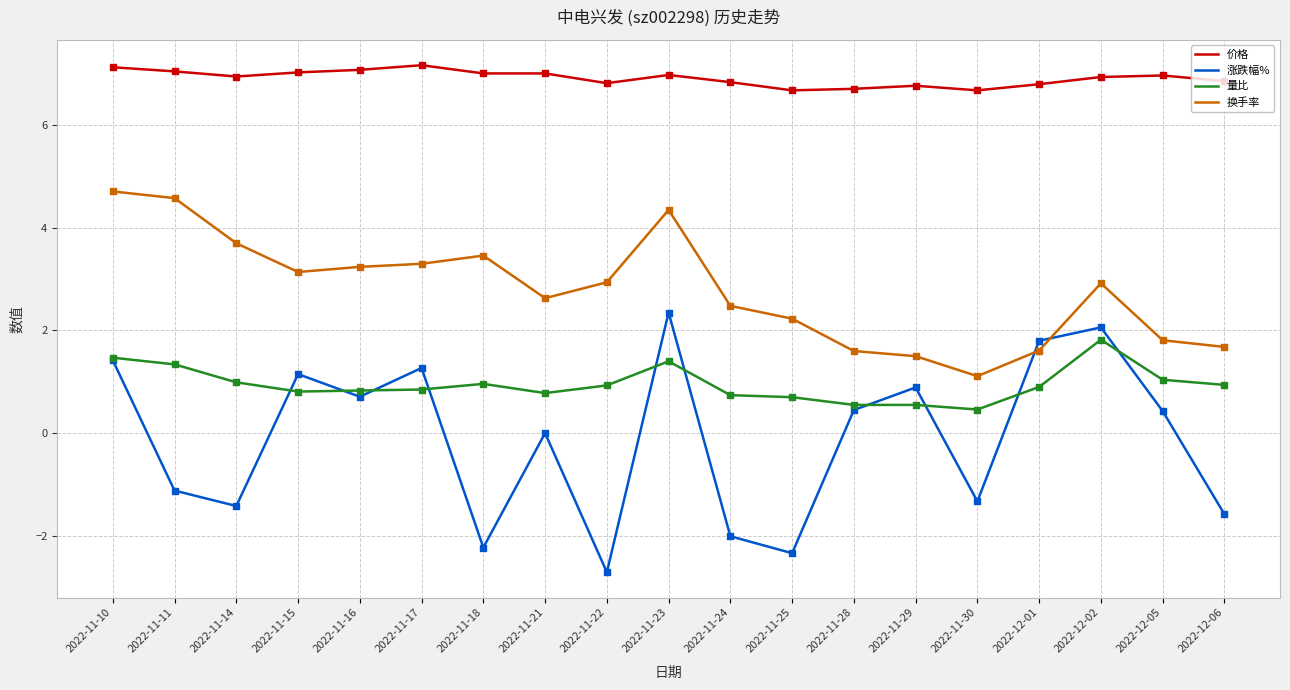

Is the value of 量比 at 2022-11-10 greater than the value of 涨跌幅% at 2022-11-11?

Yes